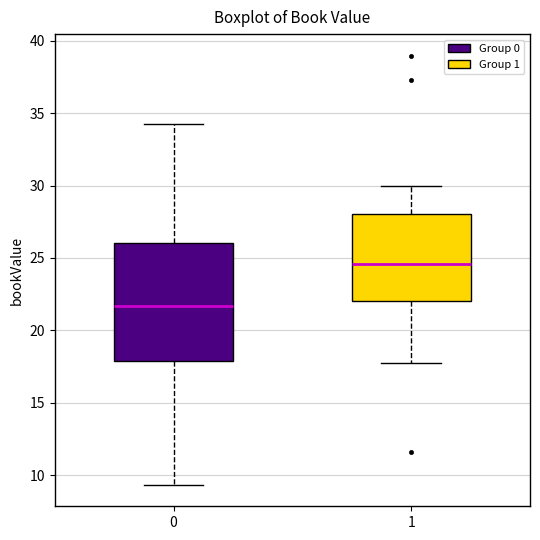

Reading left to right, transcribe this box plot: for each box, give where its median line is, the range the box spans, and where its two whiskers end, as read against the y-axis. The values are not printed on the chart, so give them approximately, as read against the axis.

0: median 21.5, box 18.0 to 26.0, whiskers 9.5 to 34.0
1: median 24.5, box 22.0 to 28.0, whiskers 17.5 to 30.0